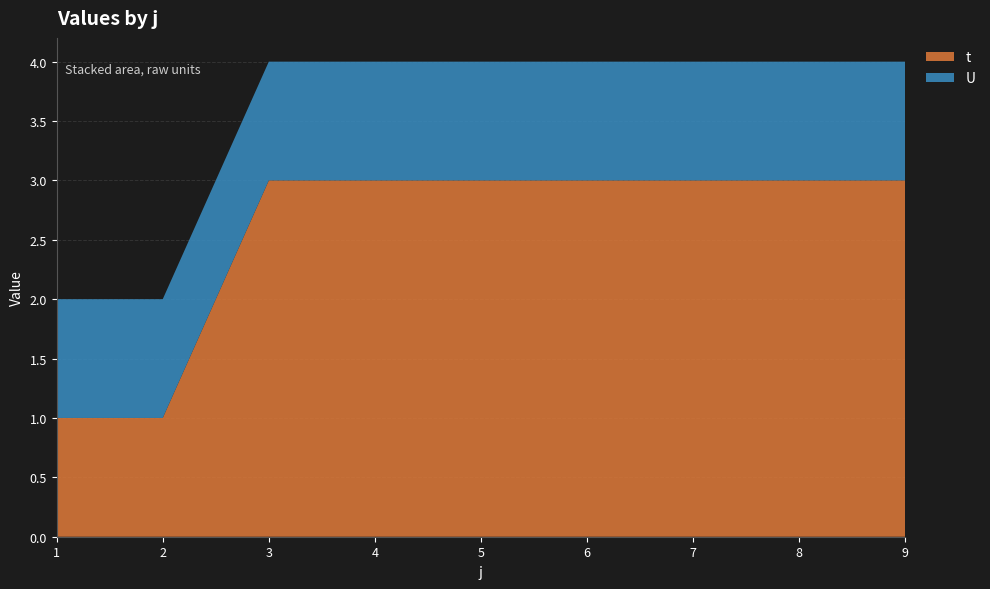

Reading left to right, what are all the values shown in this chart?

t: 1	1	3	3	3	3	3	3	3
U: 1	1	1	1	1	1	1	1	1